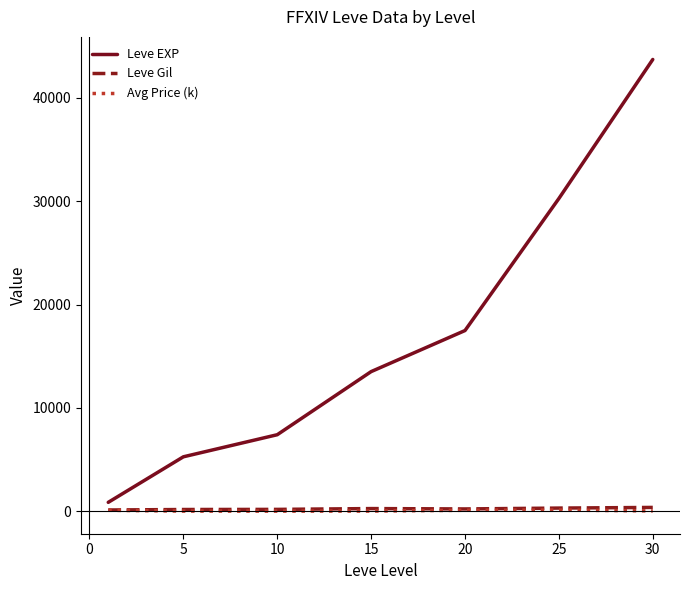

What is the sum of all Leve Gil values?

1564.2